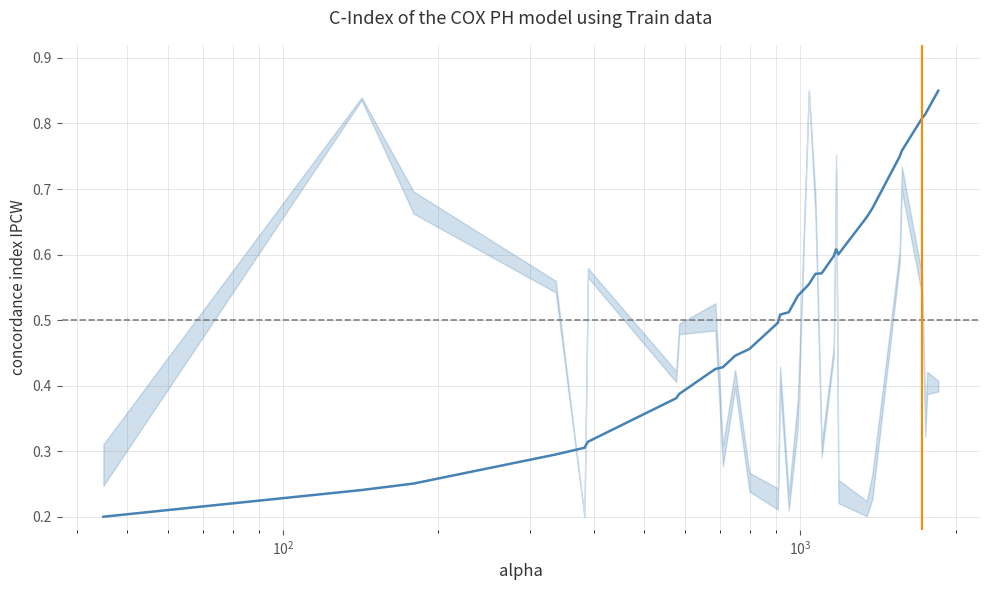

Does the chart display data point markers on the line(s)?

No